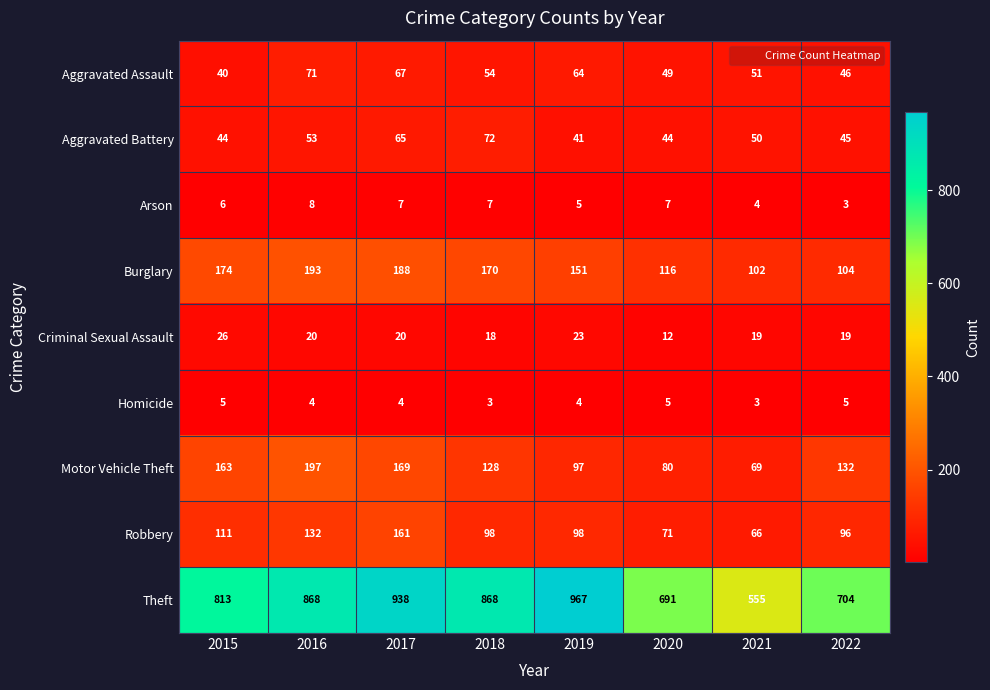

Rank the series at 2019 from lowest to highest value.

Homicide, Arson, Criminal Sexual Assault, Aggravated Battery, Aggravated Assault, Motor Vehicle Theft, Robbery, Burglary, Theft